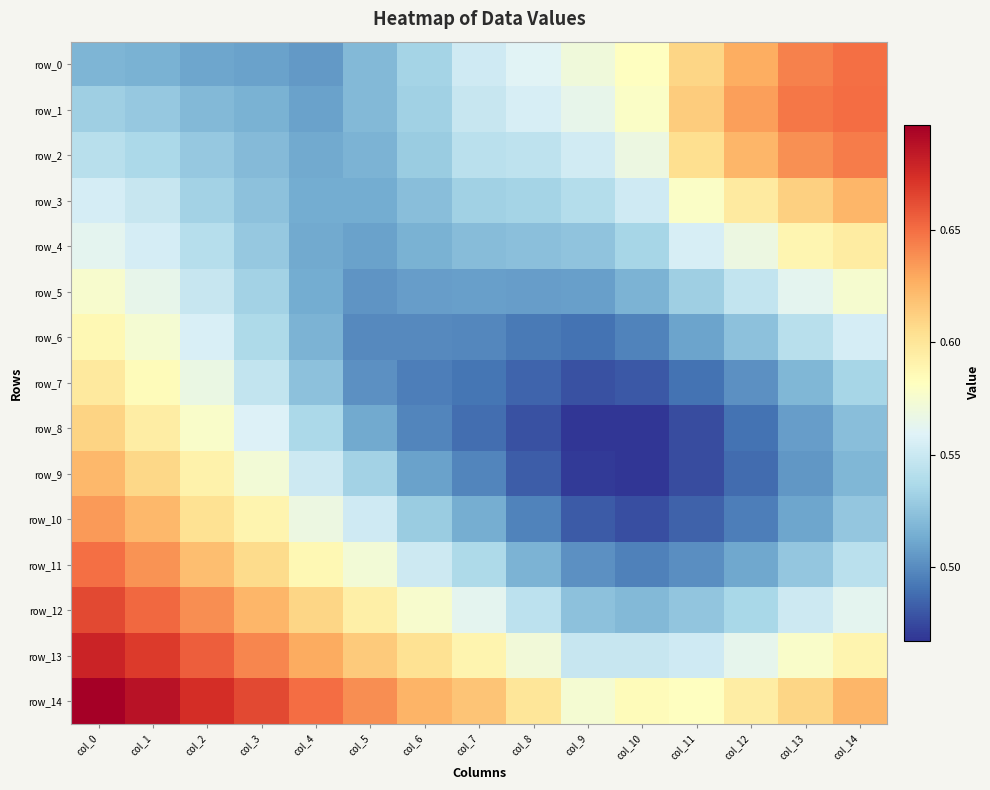

At how many categories does at least one series exceed 0?

15